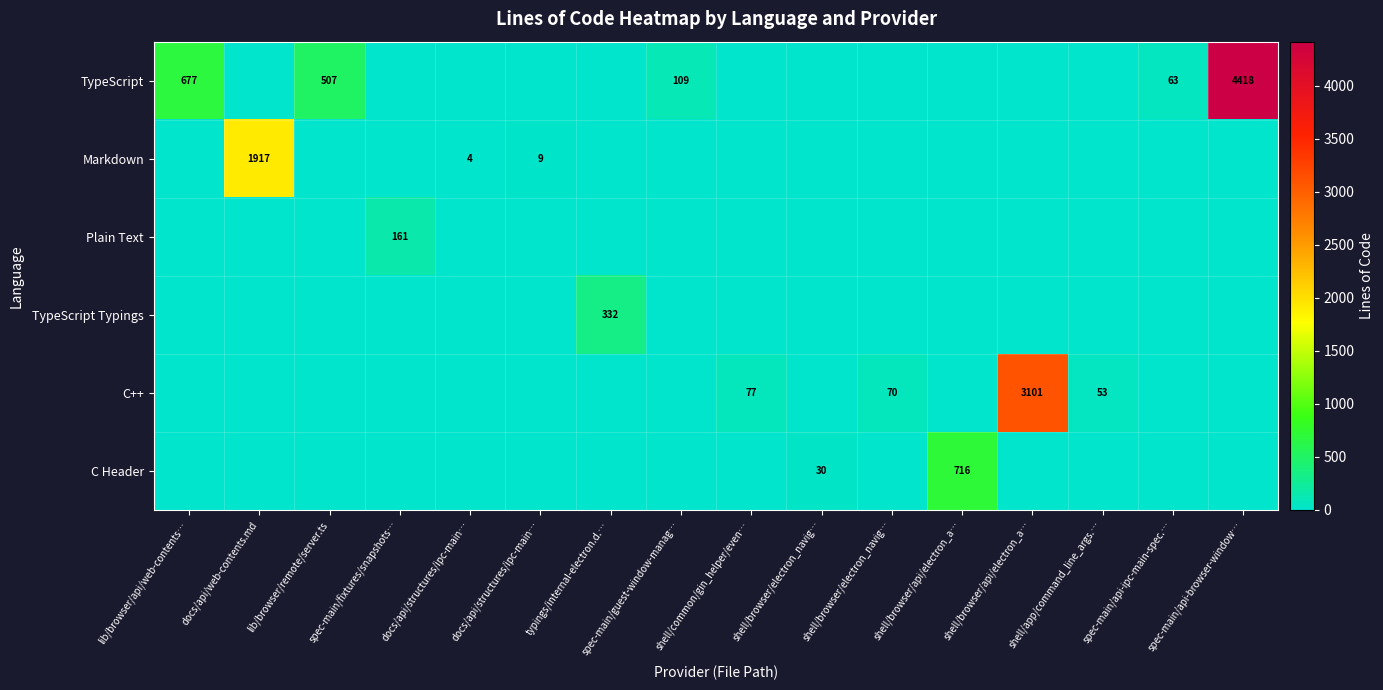

Which series has the largest range (max minus min)?

TypeScript